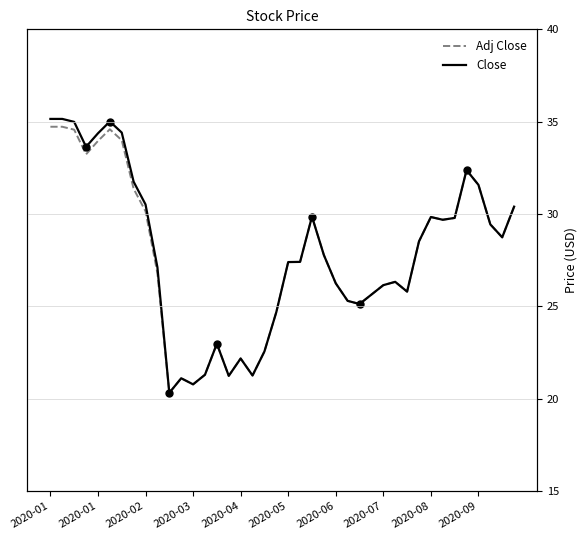

How many values in the Adj Close series are below 27?

18